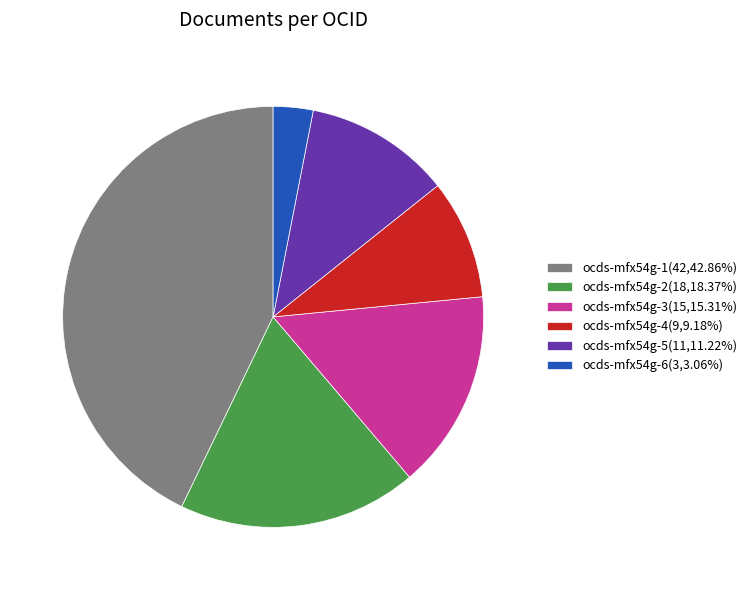

What is the smallest slice in the pie chart?

ocds-mfx54g-6